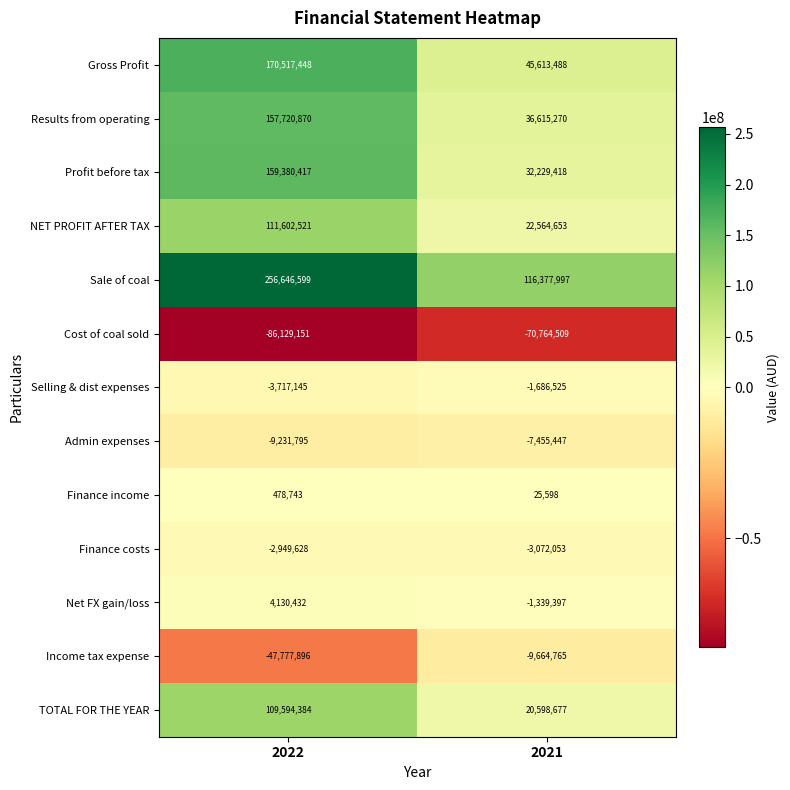

Reading left to right, transcribe all the data shown in this chart.

Gross Profit: 2022=170517448	2021=45613488
Results from operating: 2022=157720870	2021=36615270
Profit before tax: 2022=159380417	2021=32229418
NET PROFIT AFTER TAX: 2022=111602521	2021=22564653
Sale of coal: 2022=256646599	2021=116377997
Cost of coal sold: 2022=-86129151	2021=-70764509
Selling & dist expenses: 2022=-3717145	2021=-1686525
Admin expenses: 2022=-9231795	2021=-7455447
Finance income: 2022=478743	2021=25598
Finance costs: 2022=-2949628	2021=-3072053
Net FX gain/loss: 2022=4130432	2021=-1339397
Income tax expense: 2022=-47777896	2021=-9664765
TOTAL FOR THE YEAR: 2022=109594384	2021=20598677